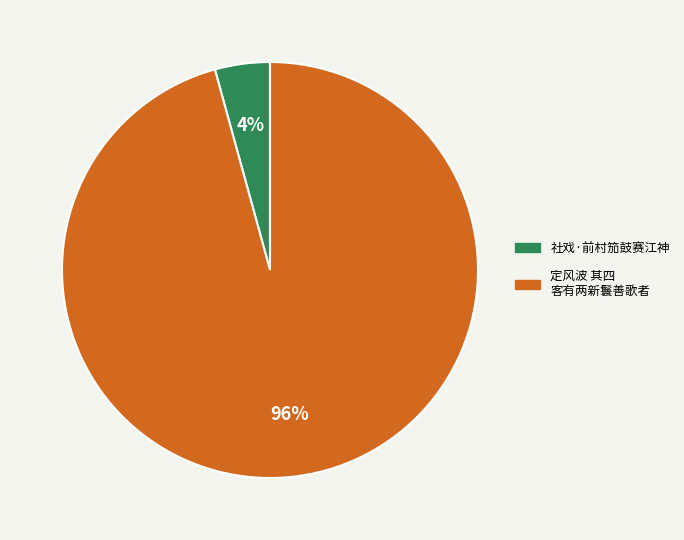

Does any single category account for the majority?

Yes